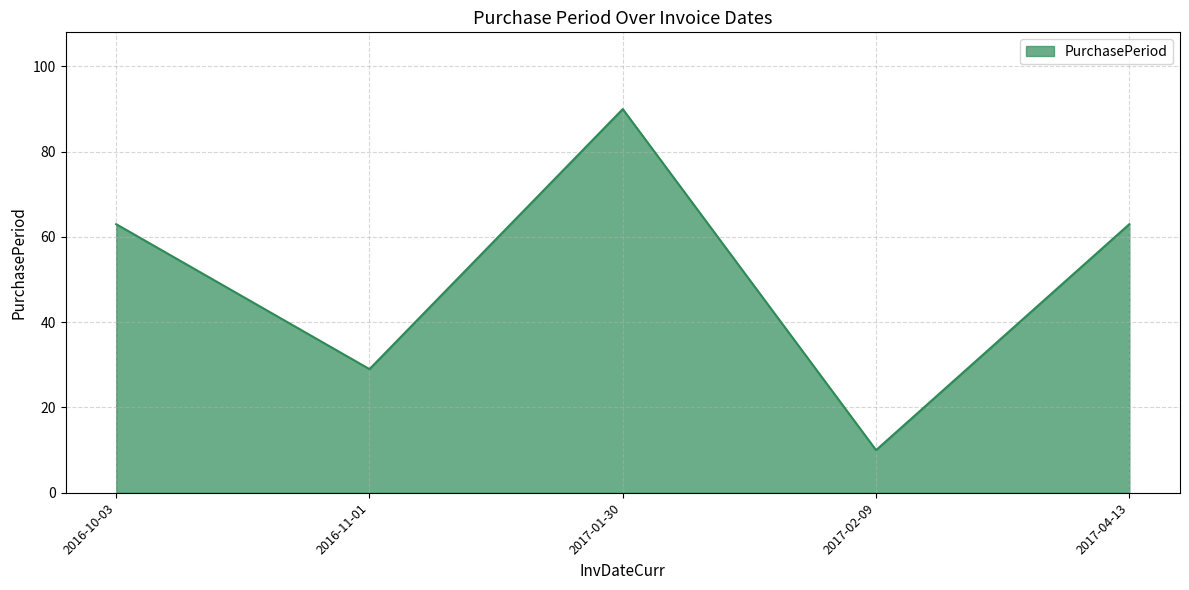

What is the change in value from 2016-11-01 to 2017-02-09?

-19